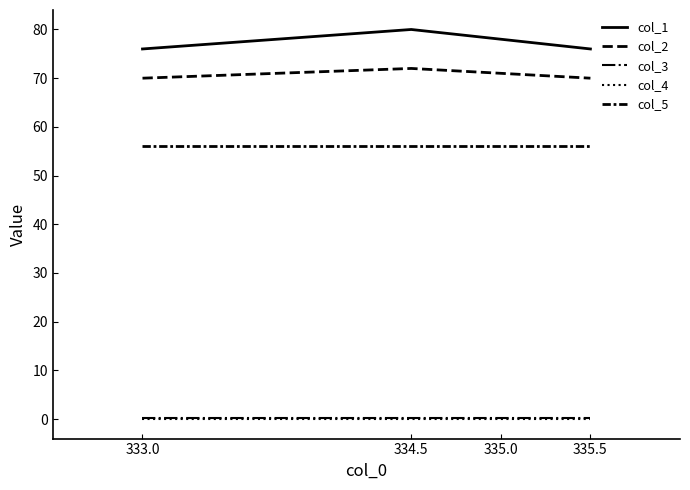

Rank the categories by col_4 value from lowest to highest.

333.0, 334.5, 335.0, 335.5